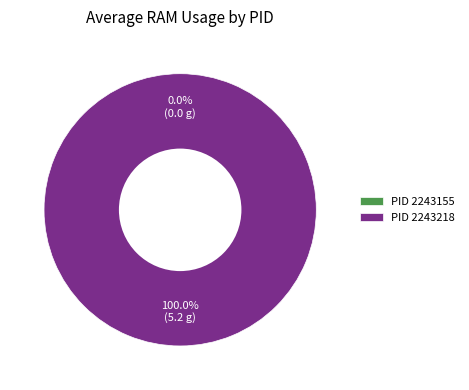

Is it true that 2243155 is 12% of the pie?

False